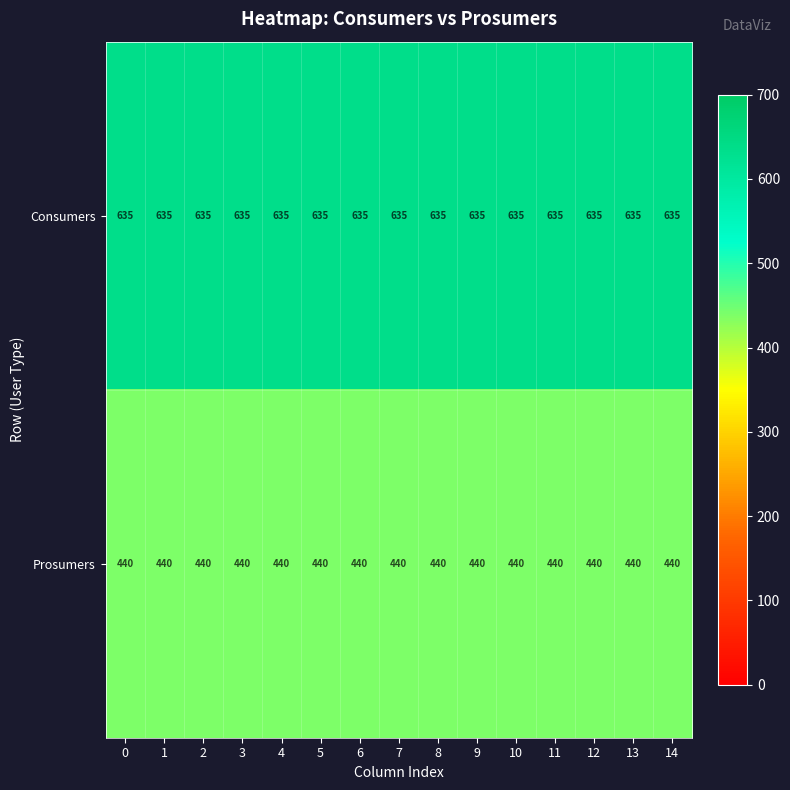

The value of Prosumers at 5 is 637. True or false?

False